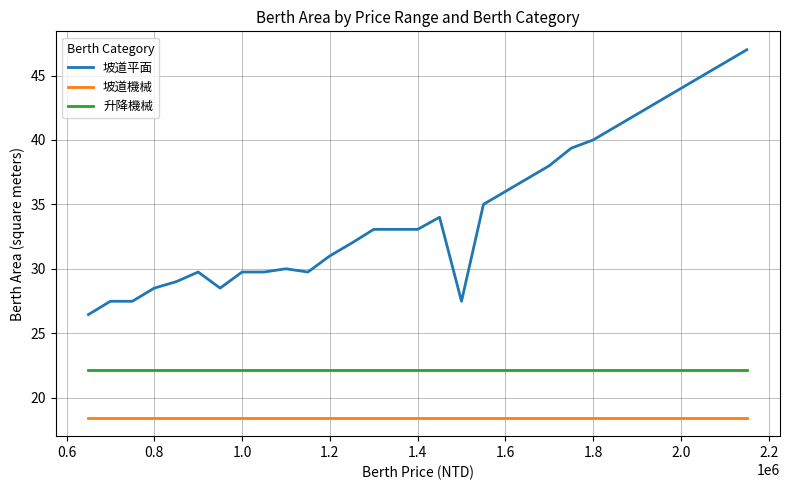

What is the minimum value shown in the chart?

18.4